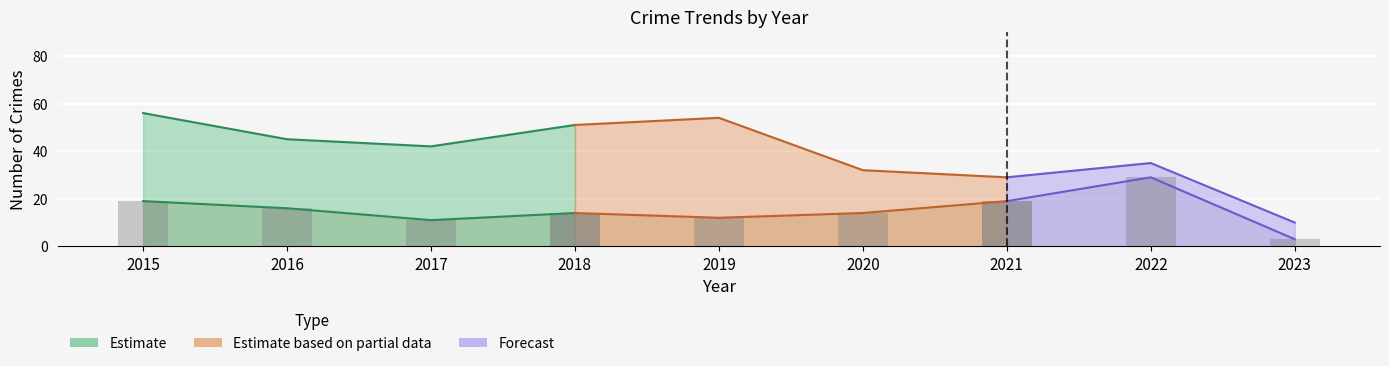

What is the value of the 3rd bar from the left?

11